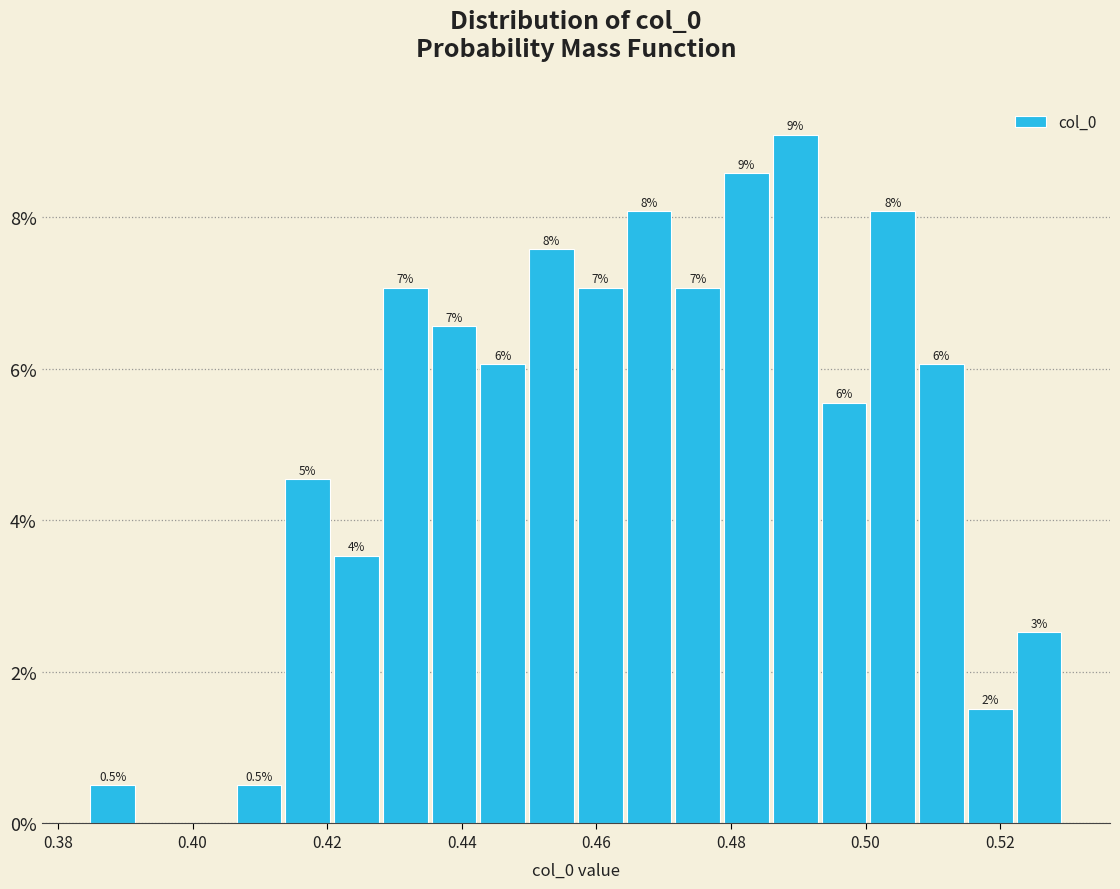

Read against the x-axis, roughly where is the centre of the tallest bar?

0.490